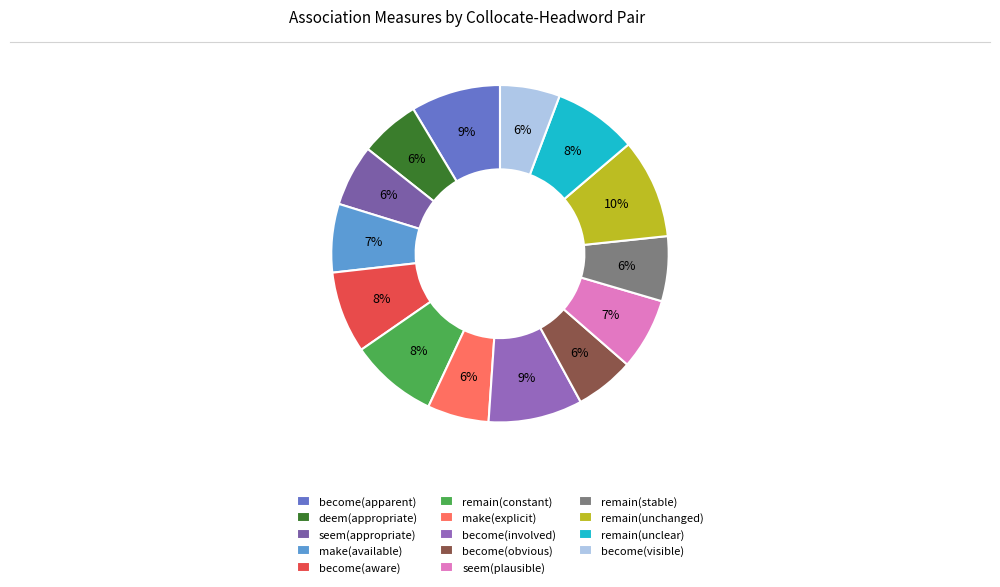

Do become(apparent) and remain(constant) together represent more than half of the pie?

No